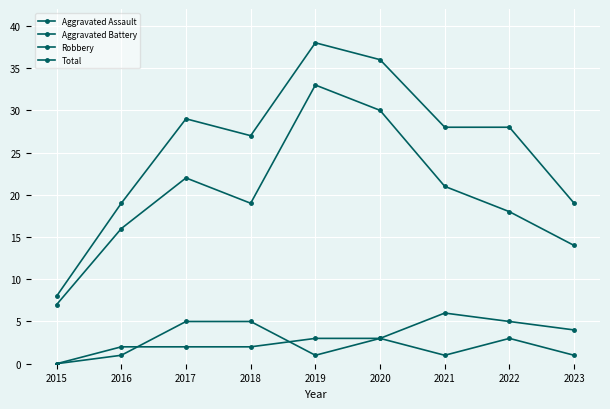

At which label does Robbery reach its peak?

2019